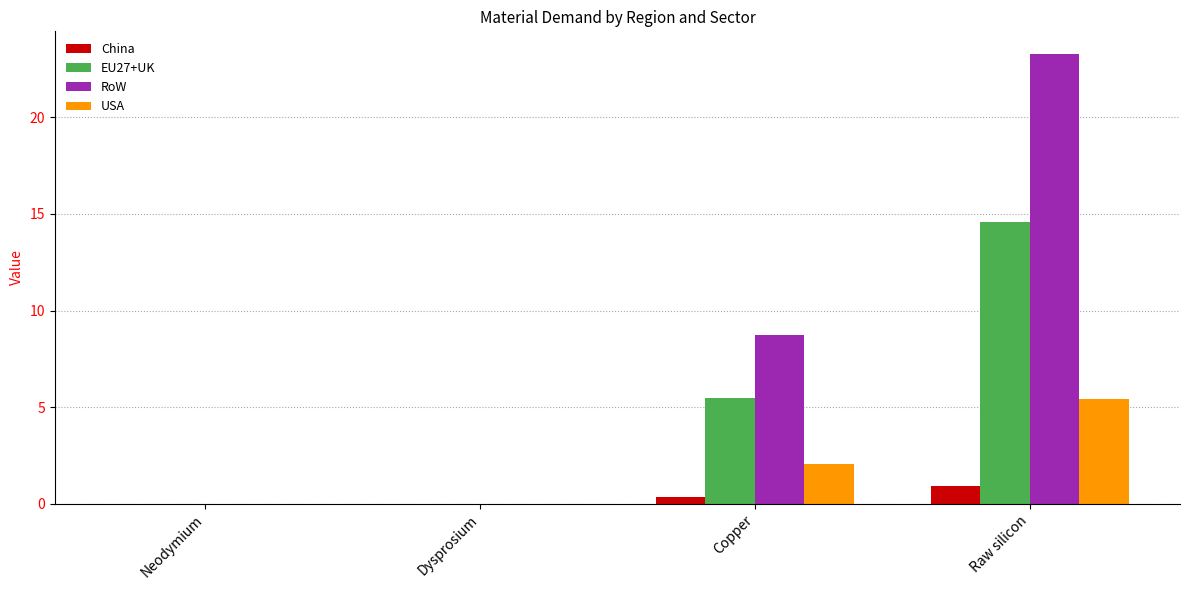

Is the value of RoW at Copper greater than the value of USA at Copper?

Yes